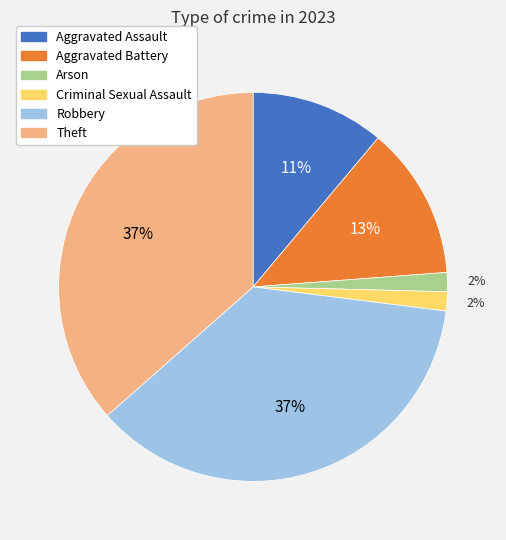

To the nearest percent, what percentage of the pie is Aggravated Assault?

11%